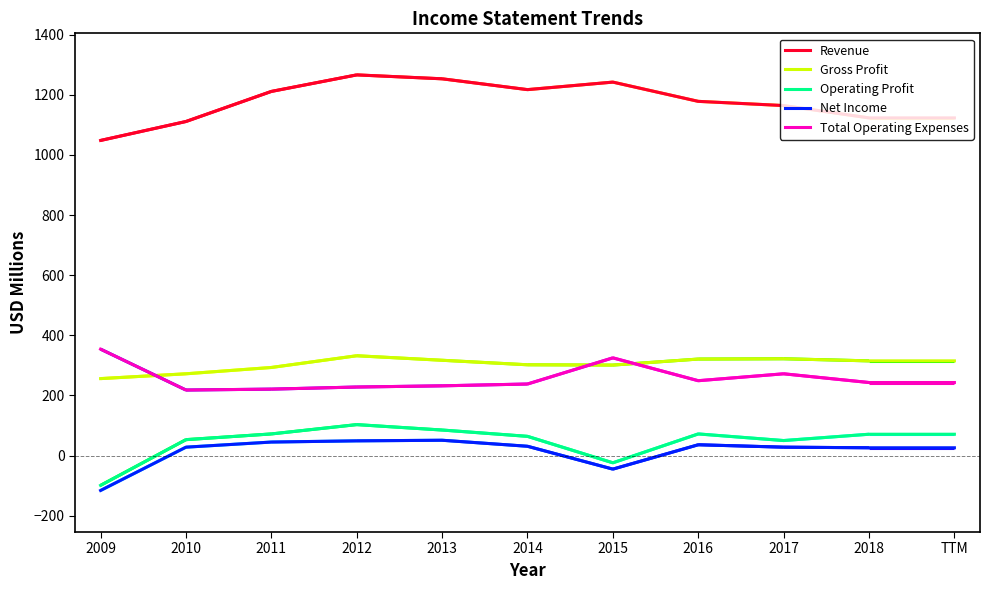

List the labels in order of Total Operating Expenses value, largest first.

2009, 2015, 2017, 2016, 2018, TTM, 2014, 2013, 2012, 2011, 2010